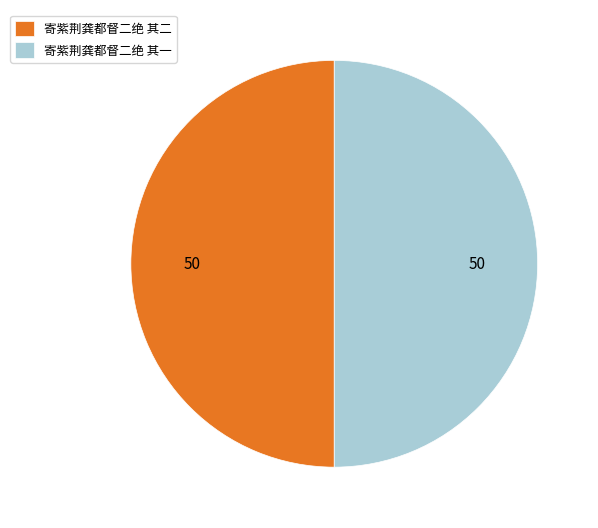

What is the ratio of the value at 寄紫荆龚都督二绝 其一 to the value at 寄紫荆龚都督二绝 其二?

1.0